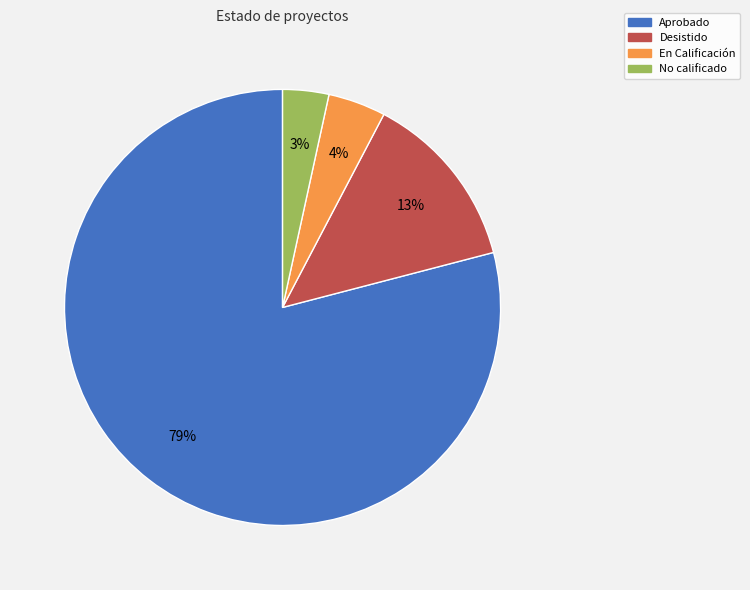

Rank the categories by value from highest to lowest.

Aprobado, Desistido, En Calificación, No calificado